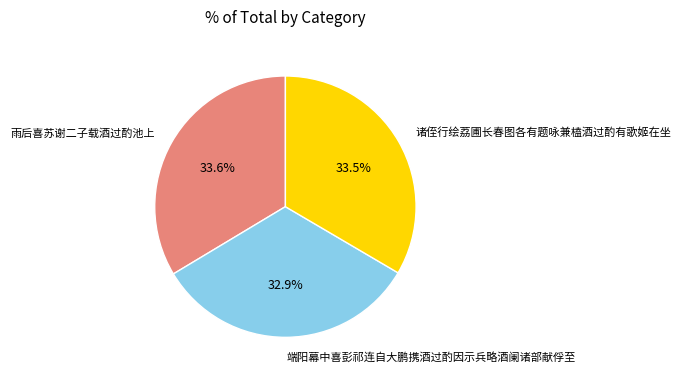

What is the ratio of the value at 雨后喜苏谢二子载酒过酌池上 to the value at 端阳幕中喜彭祁连自大鹏携酒过酌因示兵略酒阑诸部献俘至?

1.0